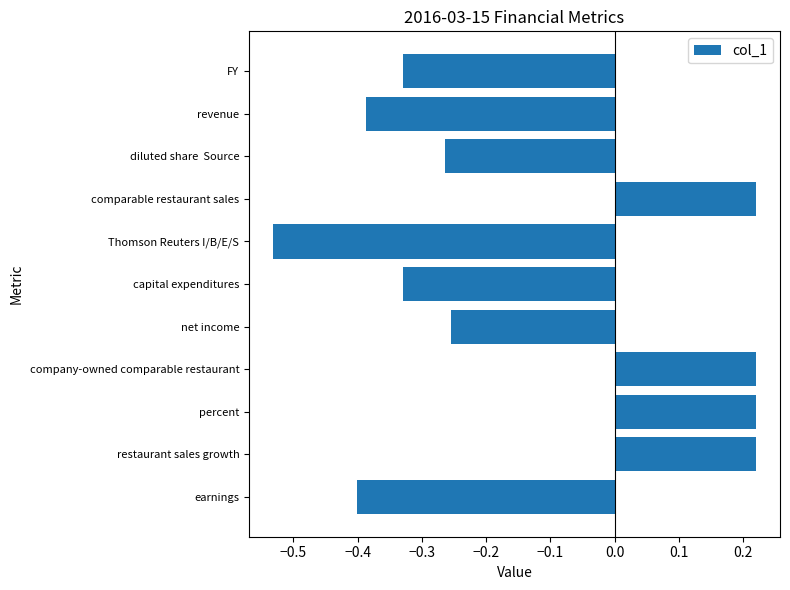

Count the values in the range 0 to 1.

4